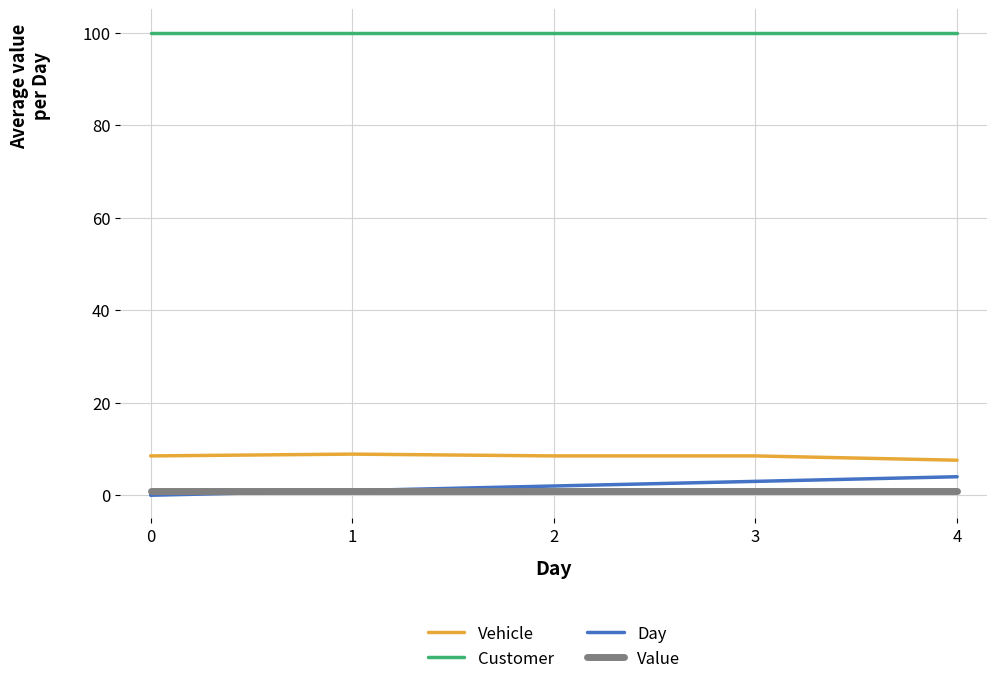

True or false: Day has a value of 4.0 at 4.

True